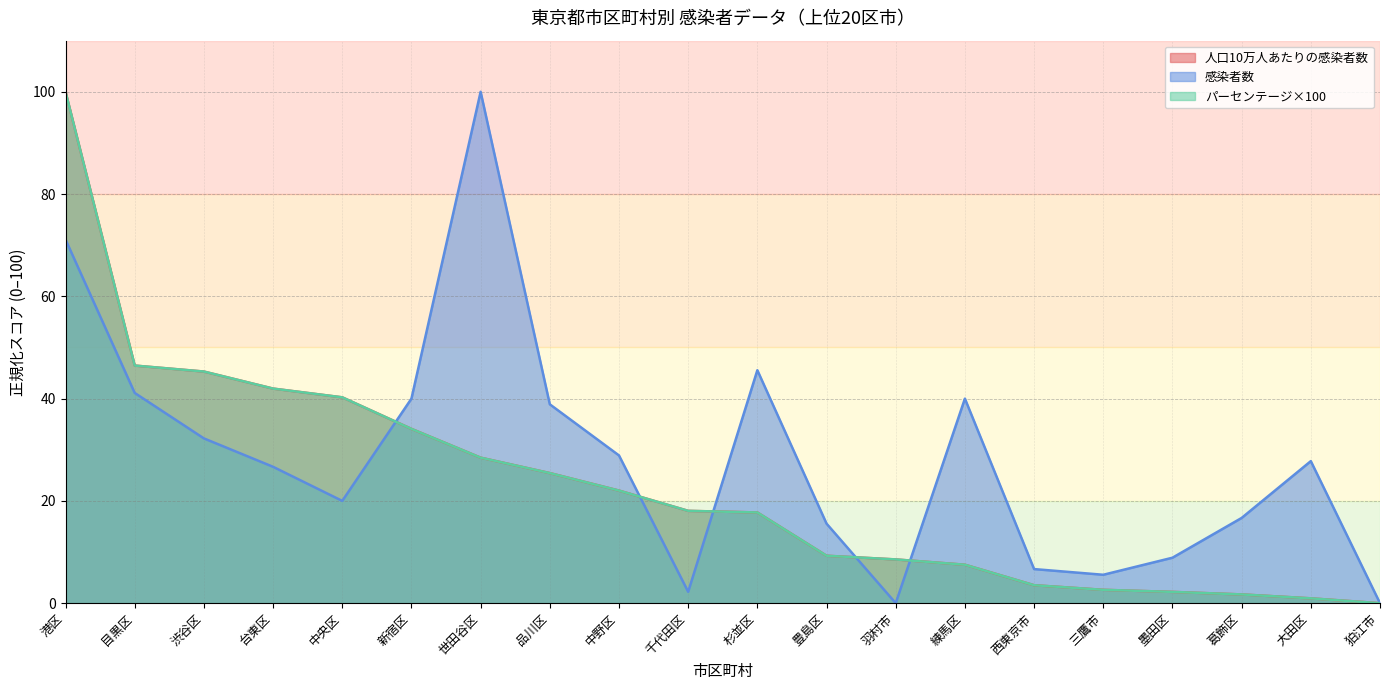

True or false: 感染者数 and パーセンテージ×100 cross at least once.

True